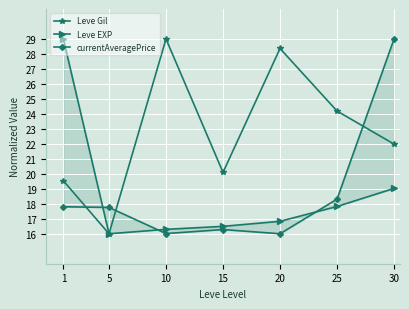

True or false: Leve Gil has a value of 19.5 at 1.

True